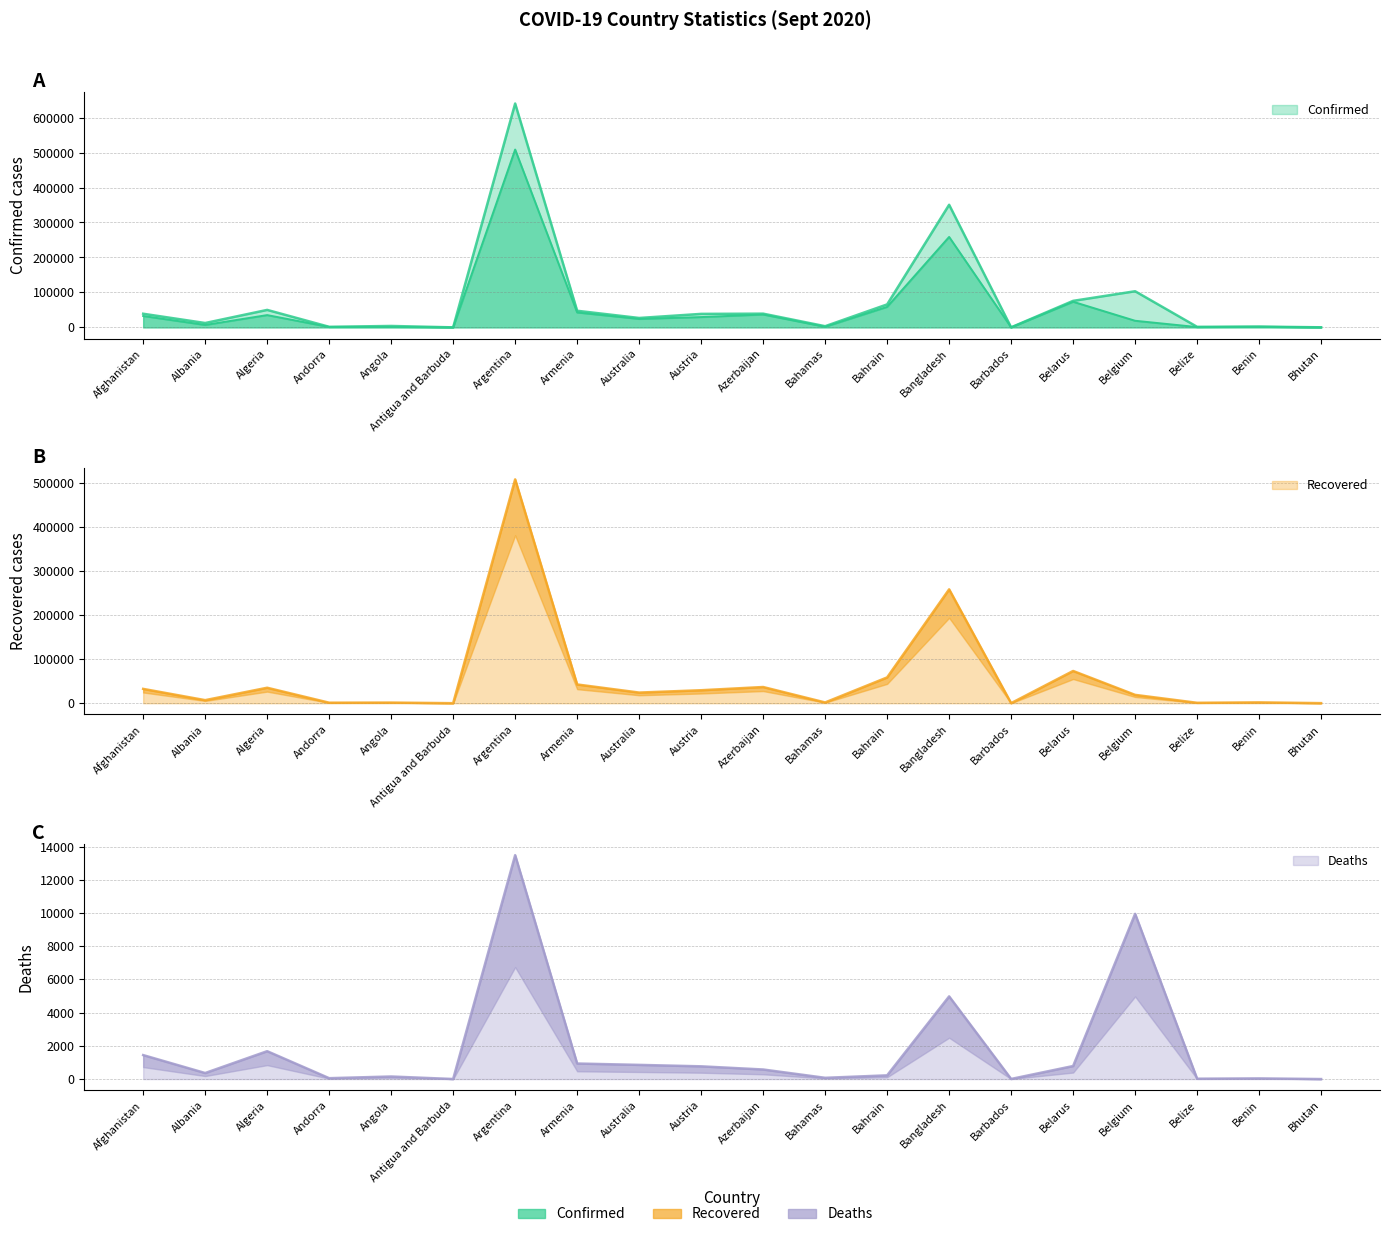

How many data points does each series have?

20